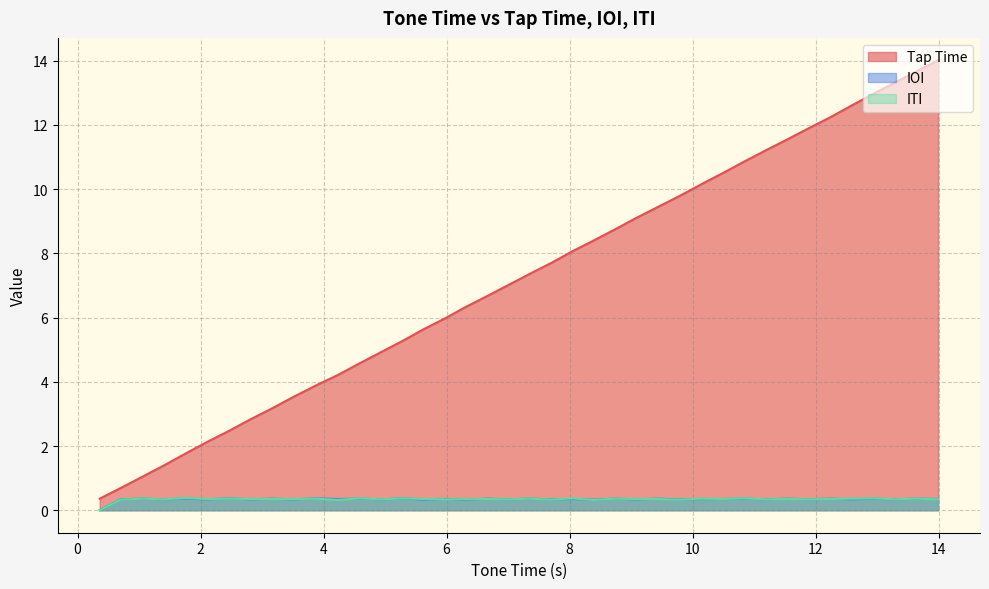

Reading left to right, transcribe all the data shown in this chart.

Tap Time: 0.4	0.7	1.1	1.4	1.8	2.1	2.5	2.8	3.2	3.5	3.9	4.2	4.6	4.9	5.3	5.6	6.0	6.3	6.7	7.0	7.4	7.7	8.1	8.4	8.8	9.1	9.4	9.8	10.1	10.5	10.9	11.2	11.6	11.9	12.2	12.6	13.0	13.3	13.7	14.0
IOI: 0.0	0.3	0.4	0.3	0.4	0.3	0.4	0.3	0.4	0.3	0.4	0.3	0.4	0.3	0.4	0.3	0.3	0.3	0.4	0.3	0.4	0.3	0.3	0.3	0.4	0.3	0.4	0.3	0.3	0.3	0.4	0.3	0.4	0.3	0.4	0.3	0.4	0.3	0.4	0.3
ITI: 0.0	0.3	0.4	0.3	0.4	0.3	0.4	0.3	0.3	0.3	0.4	0.3	0.4	0.3	0.4	0.3	0.3	0.3	0.3	0.3	0.4	0.3	0.4	0.3	0.4	0.3	0.3	0.3	0.4	0.3	0.4	0.3	0.3	0.3	0.3	0.4	0.4	0.3	0.4	0.3